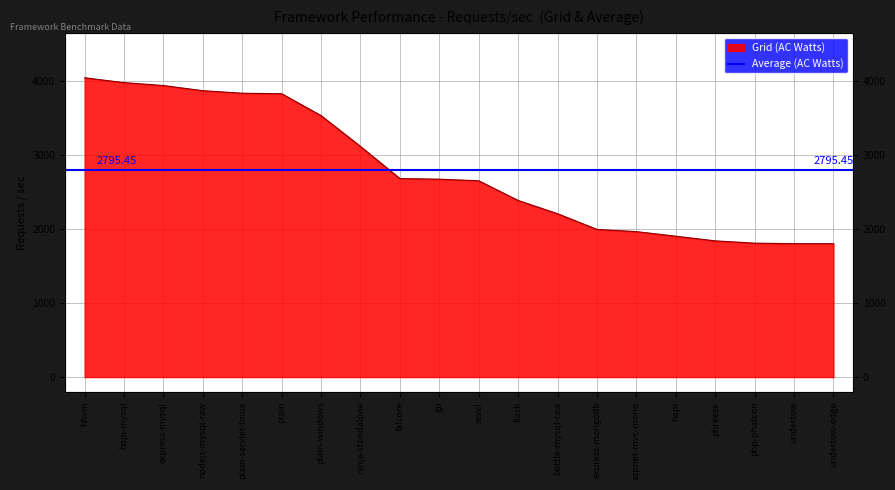

What is the value of the 3rd point from the left?

3942